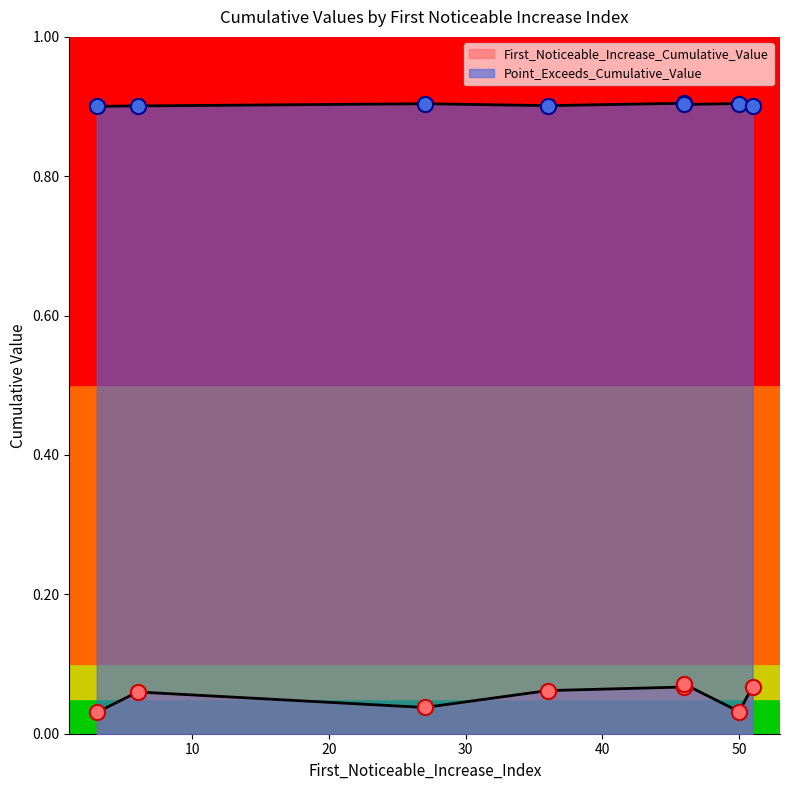

What are all the series names shown in the legend?

First_Noticeable_Increase_Cumulative_Value, Point_Exceeds_Cumulative_Value